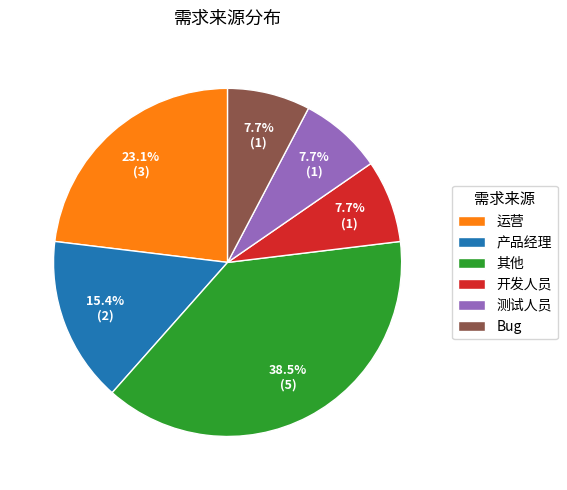

Is the sum of 测试人员 and 产品经理 greater than half?

No